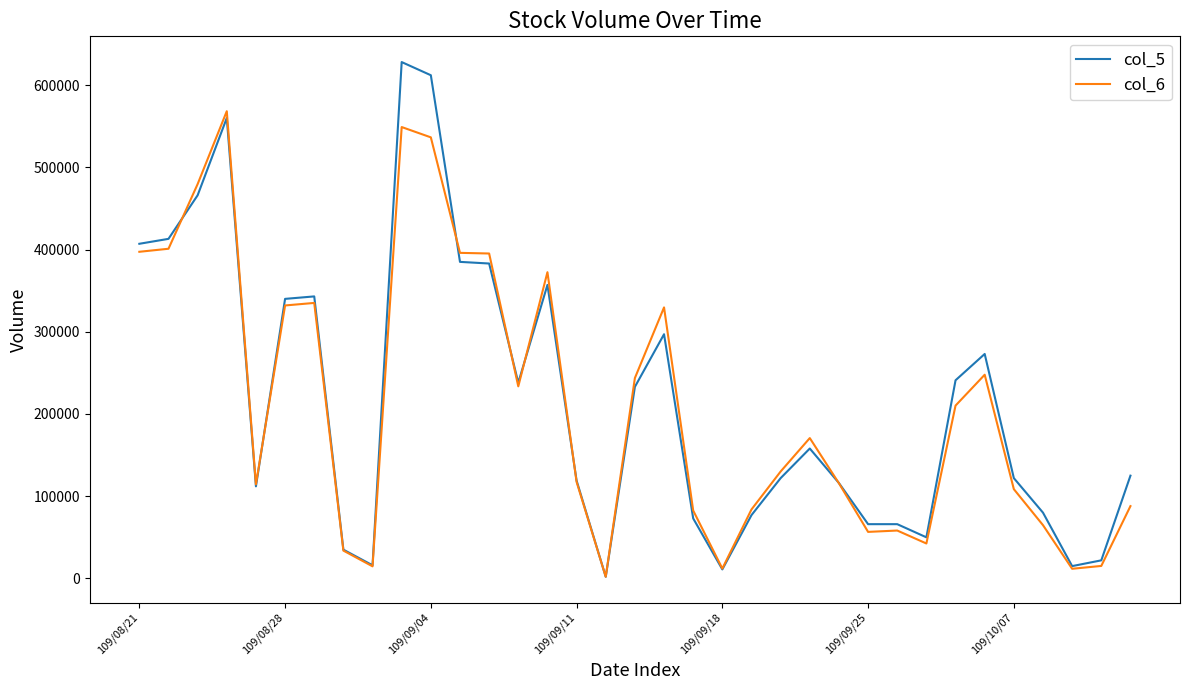

Rank the series by their maximum value, from highest to lowest.

col_5, col_6